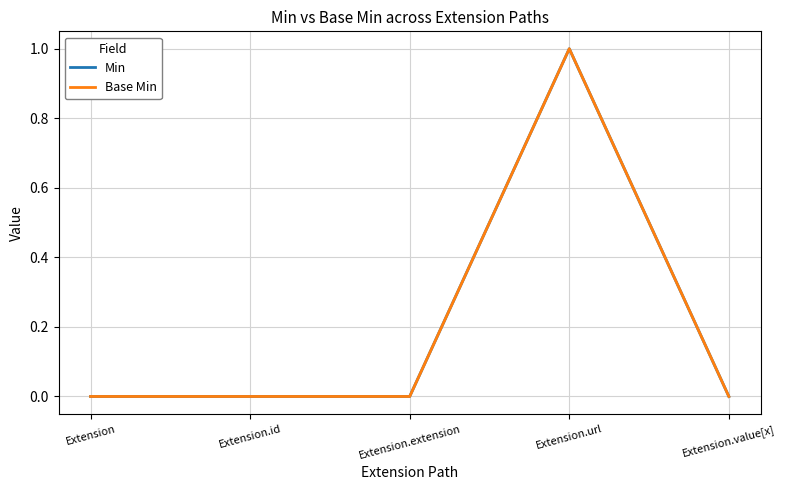

Reading left to right, extract all data points from this chart.

Min: Extension=0	Extension.id=0	Extension.extension=0	Extension.url=1	Extension.value[x]=0
Base Min: Extension=0	Extension.id=0	Extension.extension=0	Extension.url=1	Extension.value[x]=0